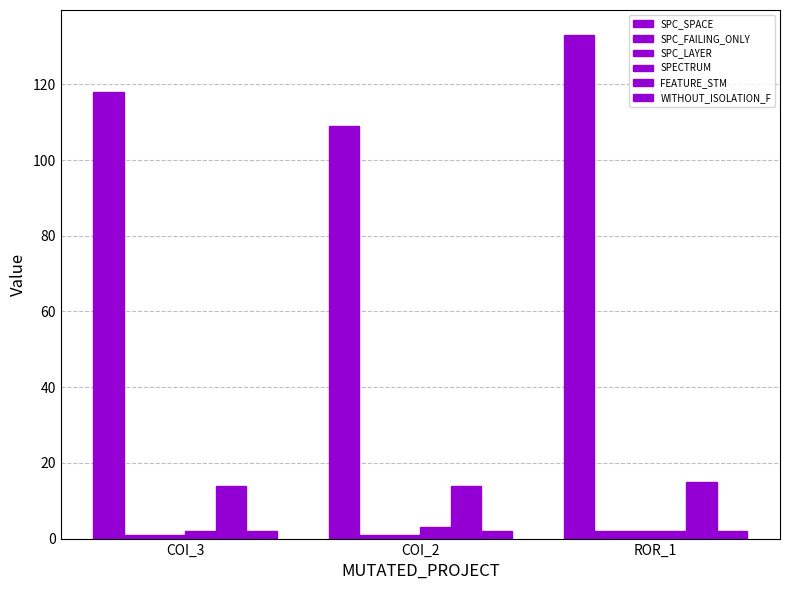

Which category has the highest value in the WITHOUT_ISOLATION_F series?

COI_3